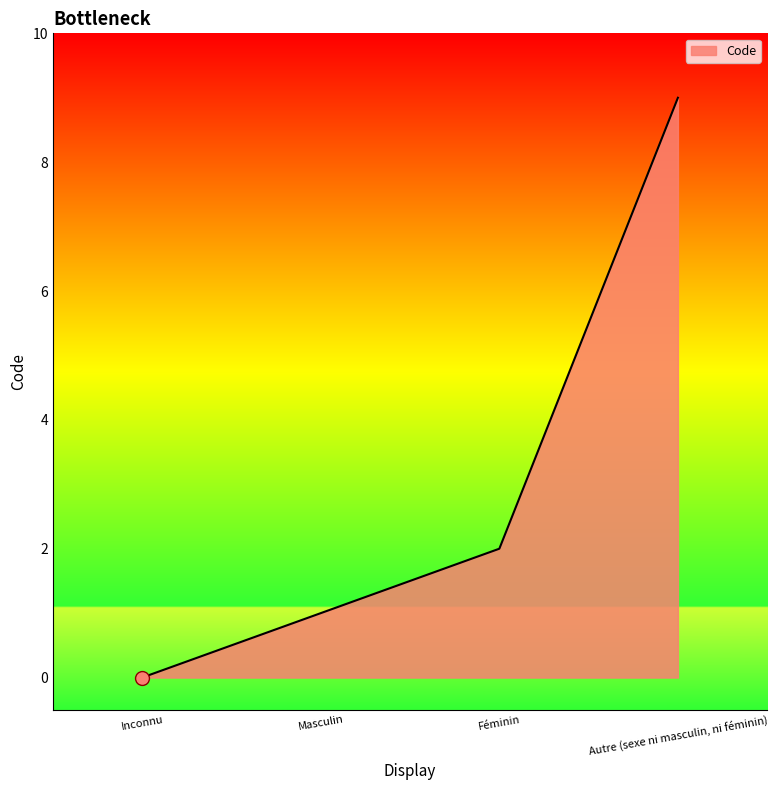

How many values are below 2?

2